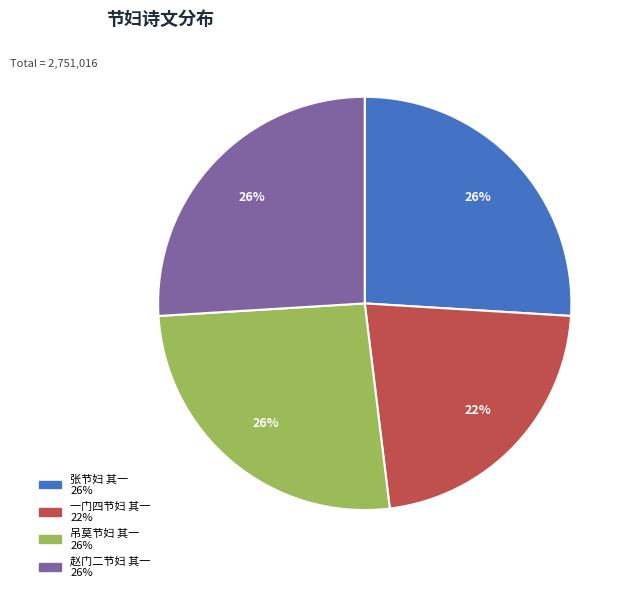

Is 赵门二节妇 其一 the majority of the pie?

No